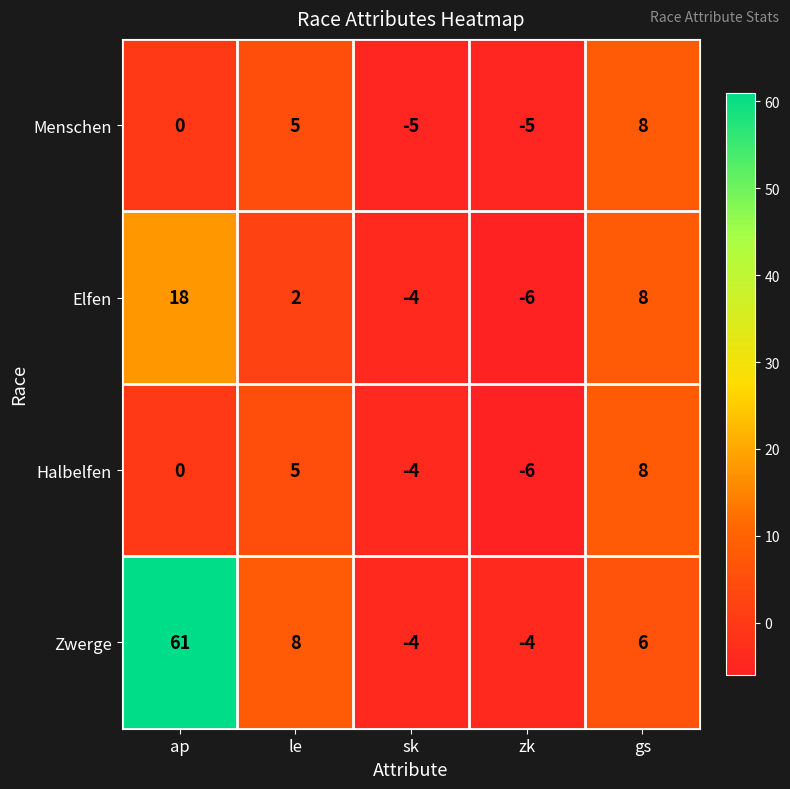

What is the difference between the highest and lowest values at le?

6